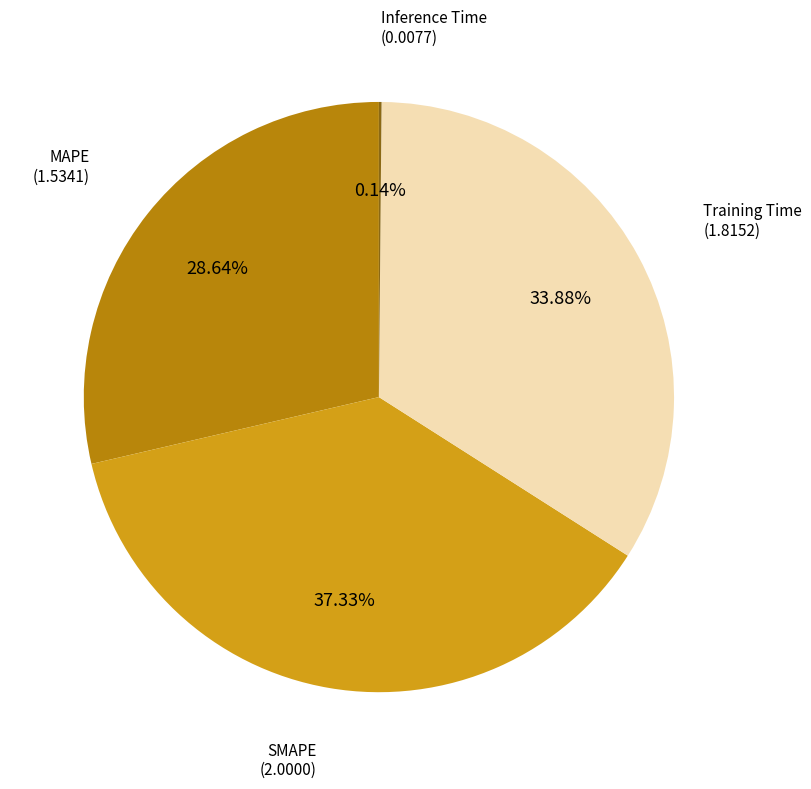

Does any single category account for the majority?

No